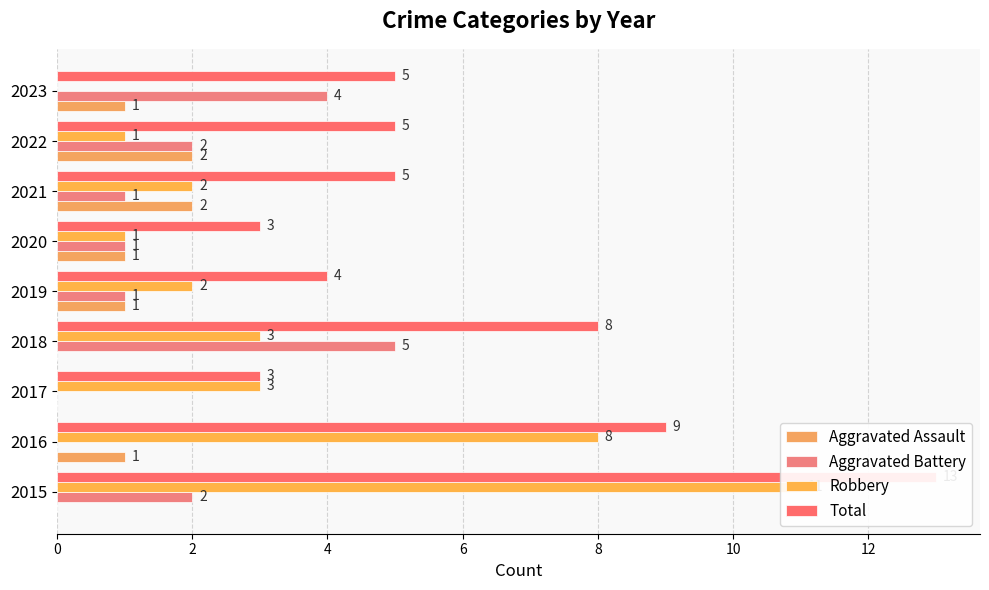

The value of Total at 2017 is 3. True or false?

True